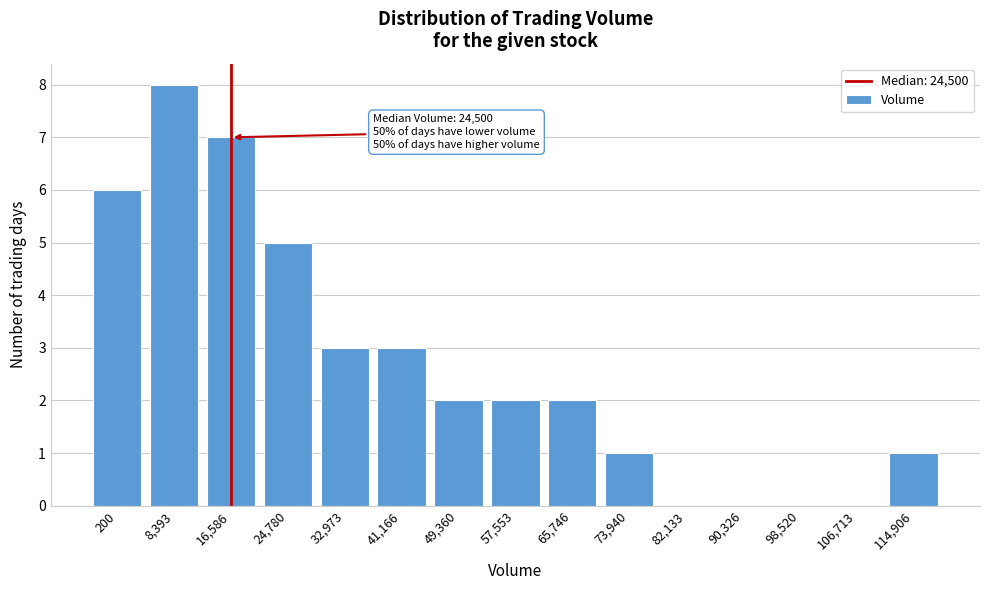

Reading left to right, list all the values displayed in this chart.

200=6	8,393=8	16,586=7	24,780=5	32,973=3	41,166=3	49,360=2	57,553=2	65,746=2	73,940=1	82,133=0	90,326=0	98,520=0	106,713=0	114,906=1